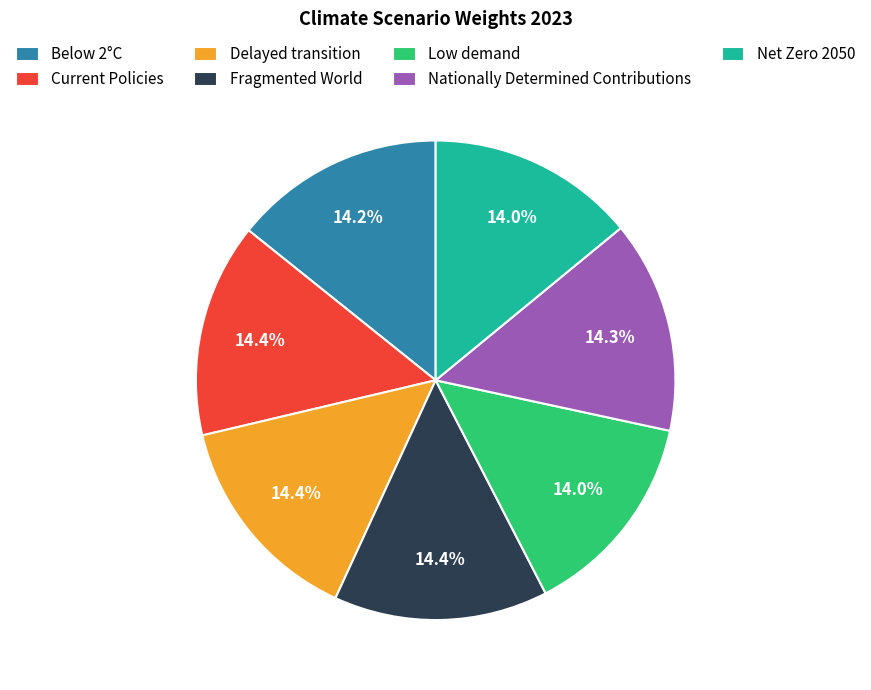

How many segments does this pie chart have?

7